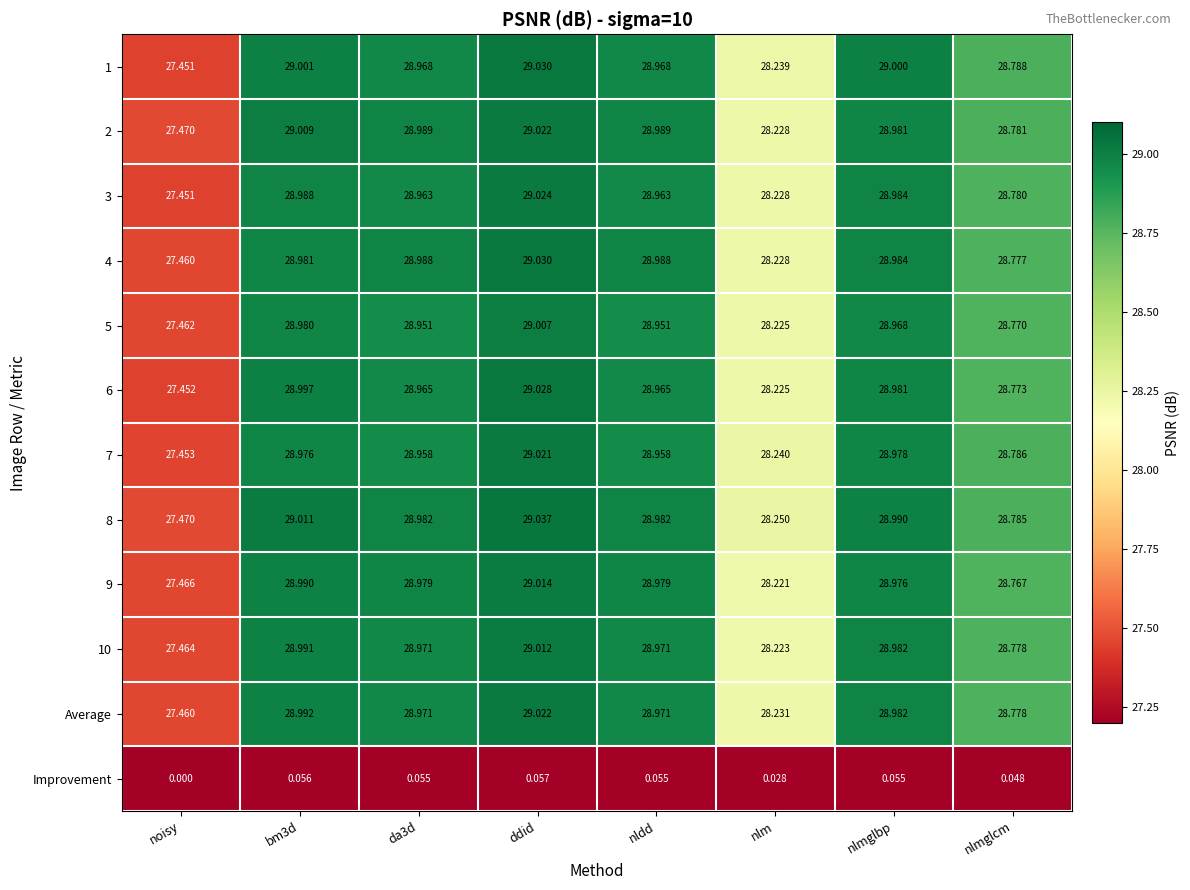

At how many categories does at least one series exceed 2?

8